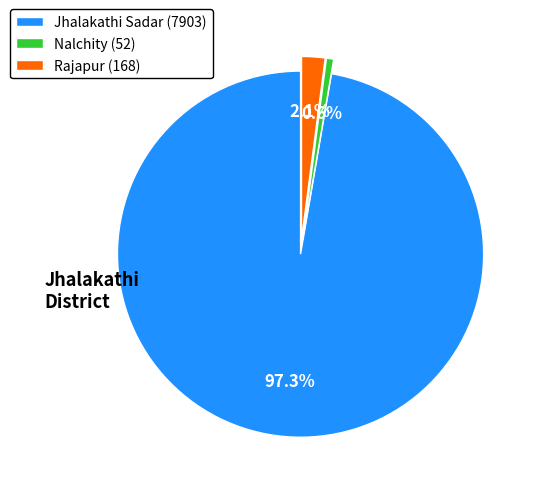

How many segments does this pie chart have?

3